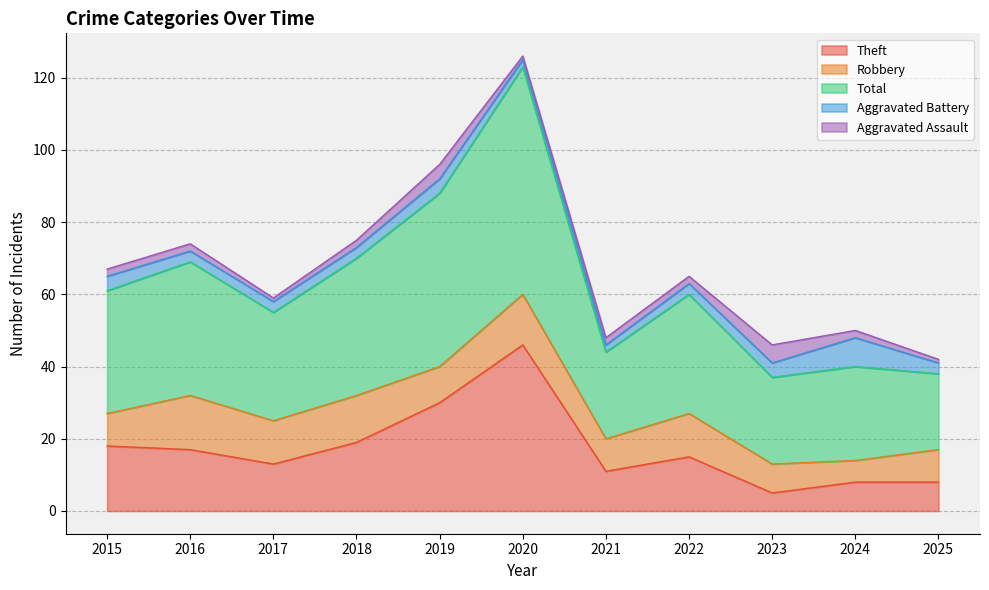

At how many categories does at least one series exceed 40?

2